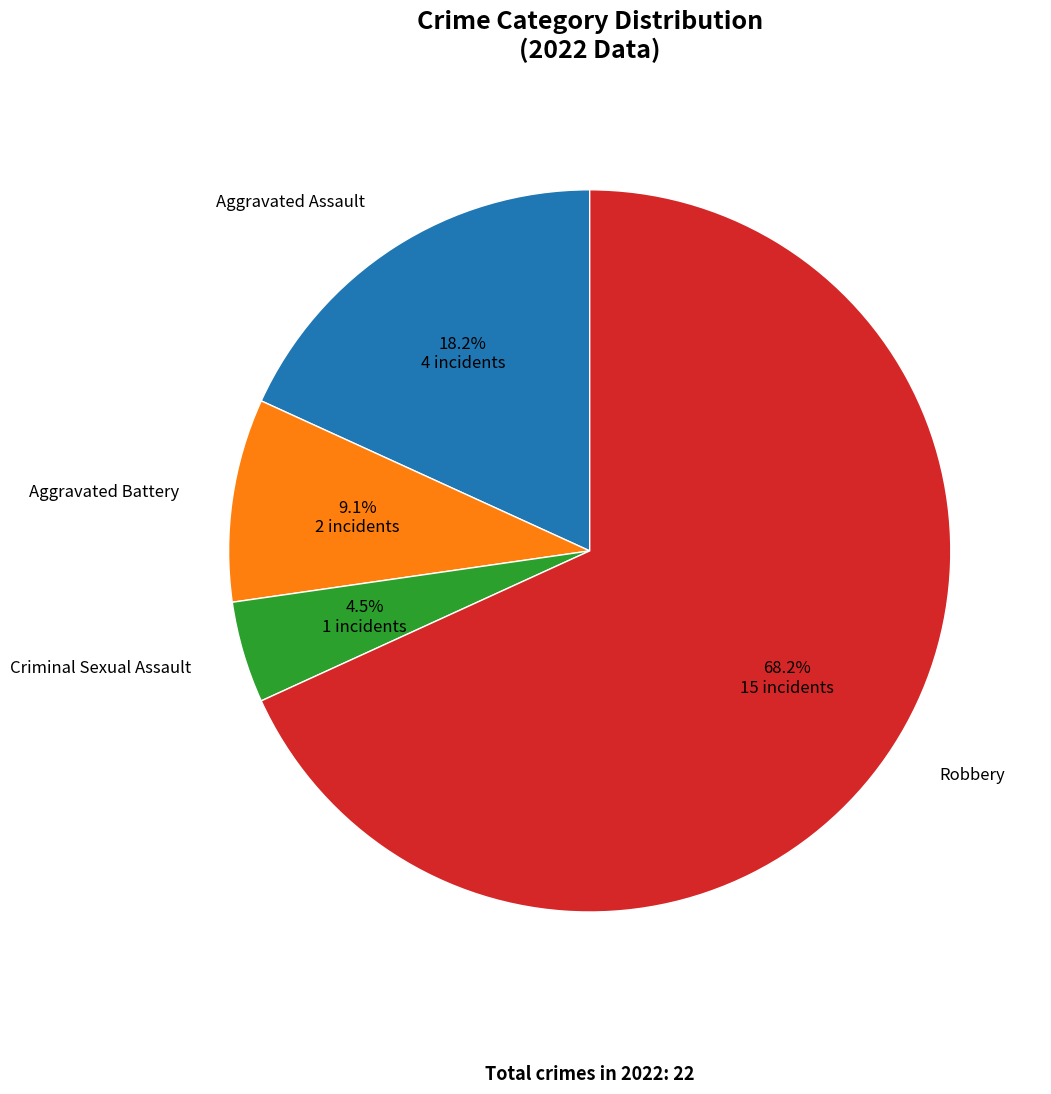

Does Robbery account for over 50% of the chart?

Yes